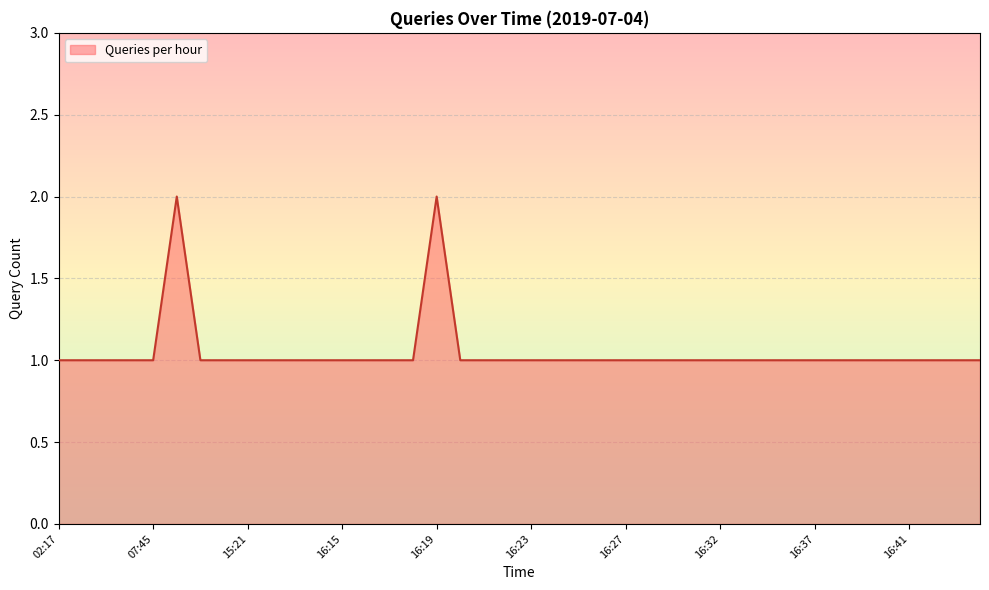

What is the label of the 9th point from the left?

15:21